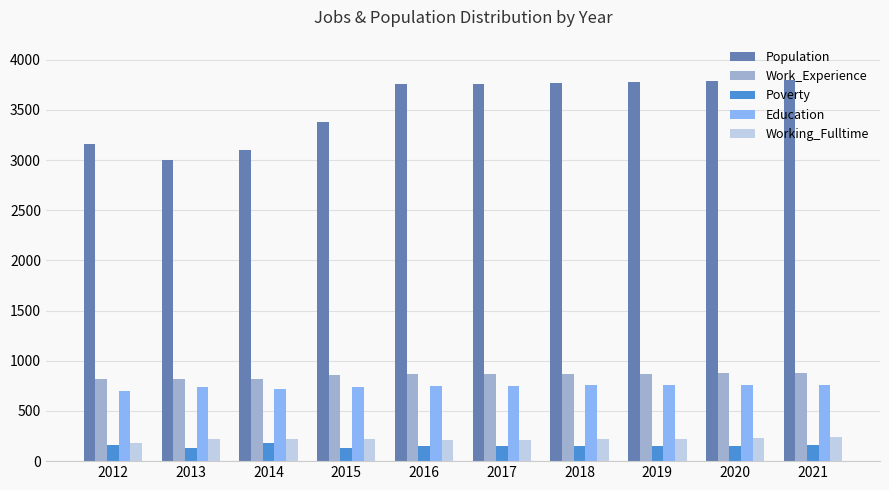

Is the value of Population at 2016 greater than the value of Work_Experience at 2019?

Yes